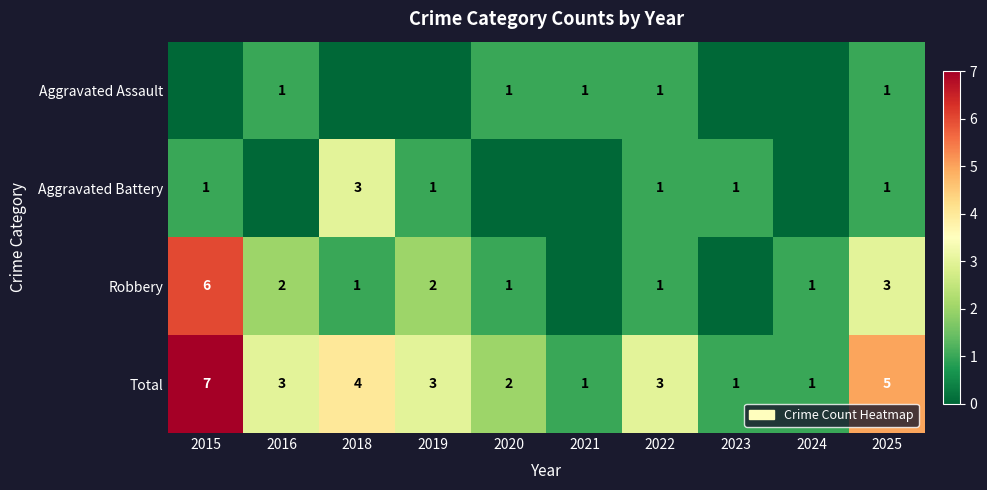

Which category has the highest value in the Total series?

2015